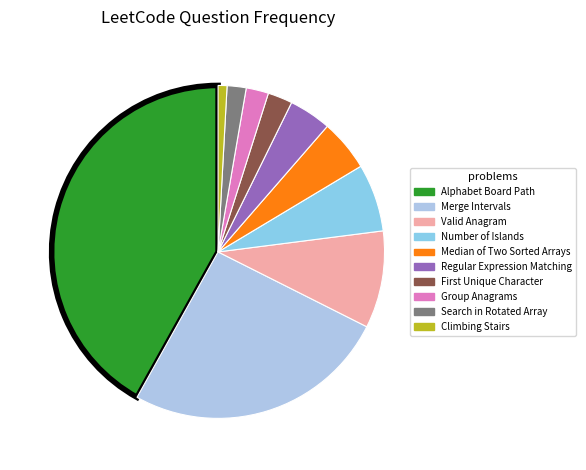

Does Climbing Stairs represent more than half of the total?

No